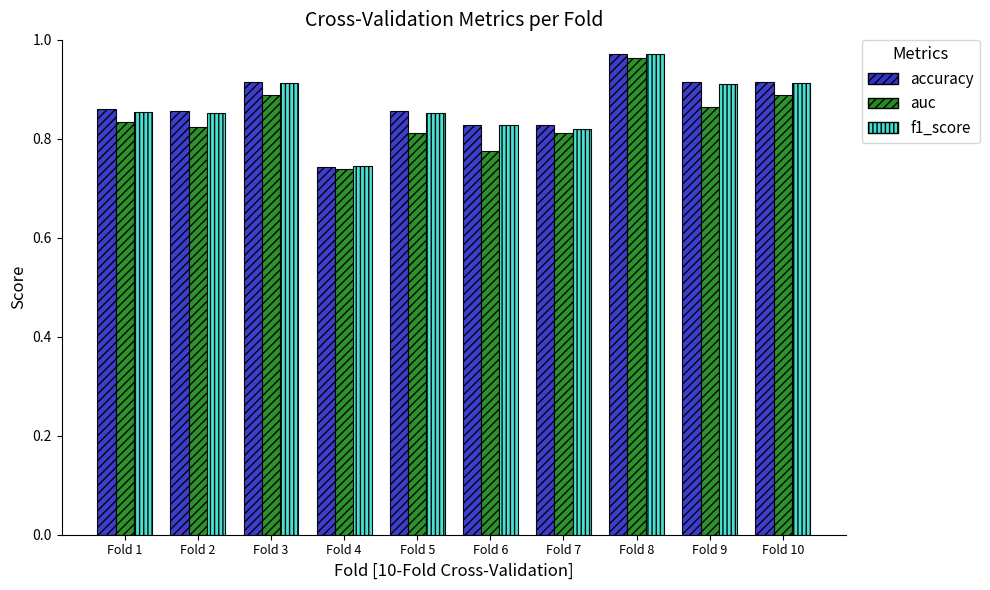

Count the auc values in the range 0 to 1.

10